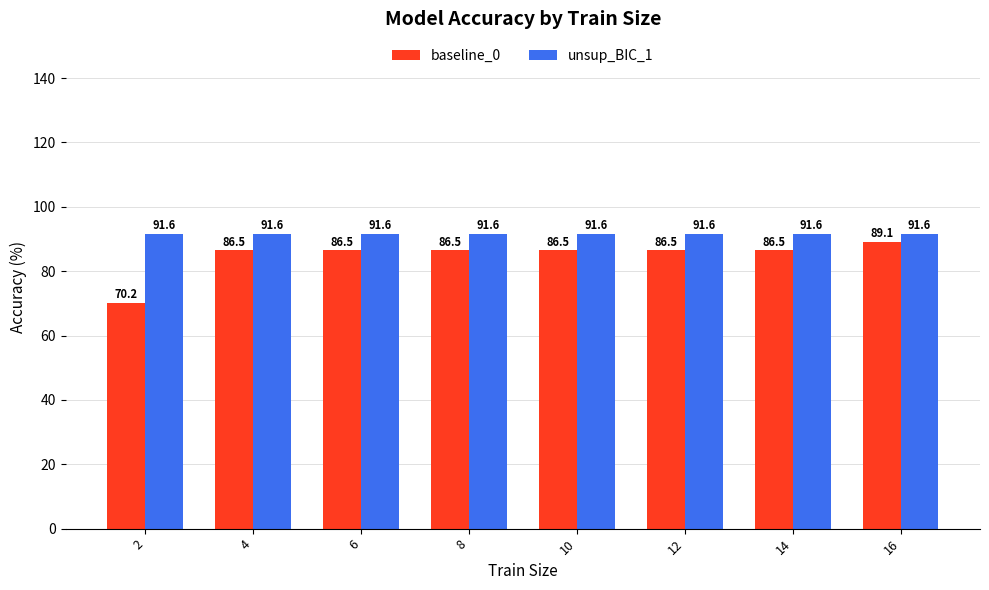

Are the bars grouped side by side (vs. stacked)?

Yes